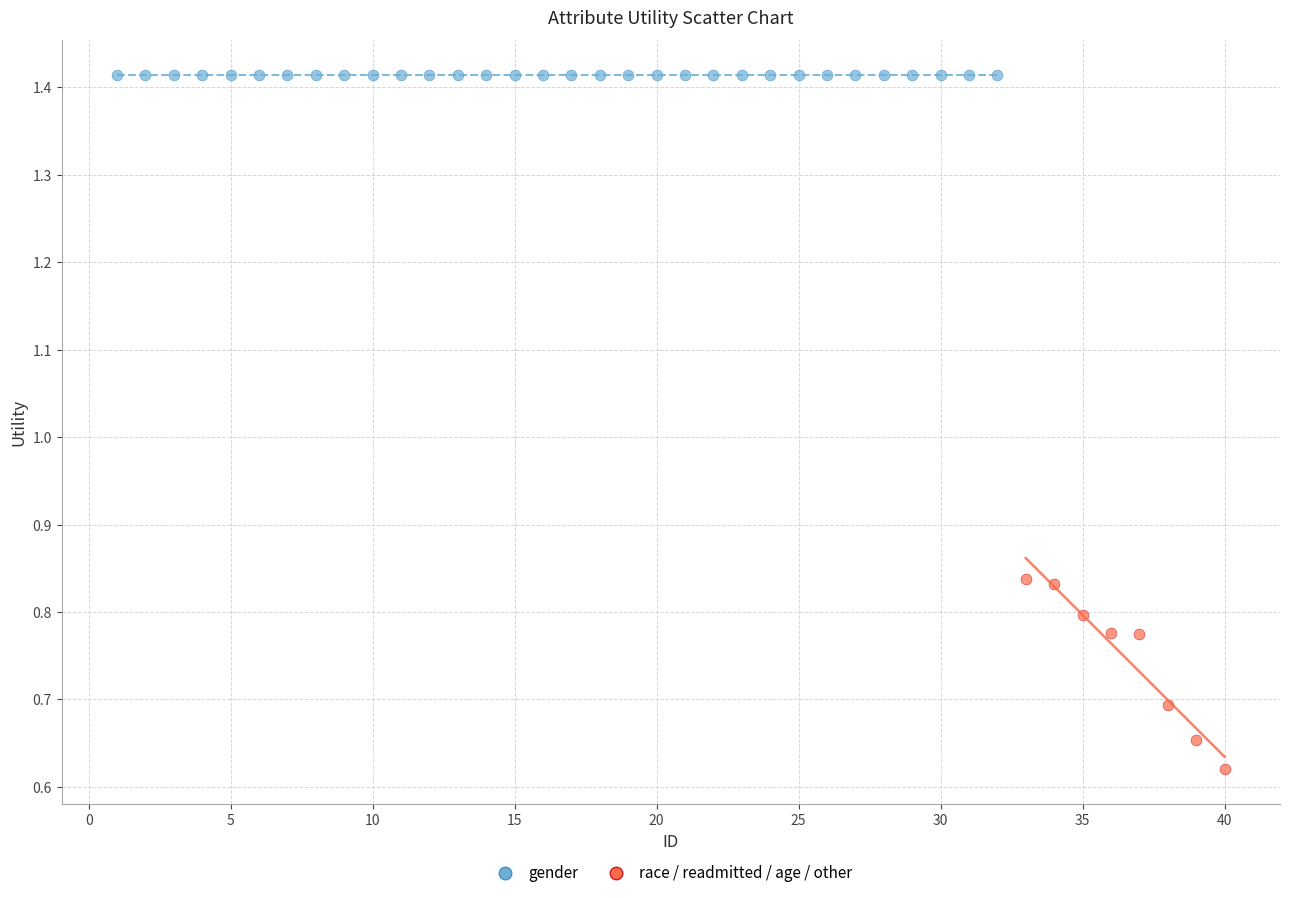

Which series contains the highest Y value?

gender